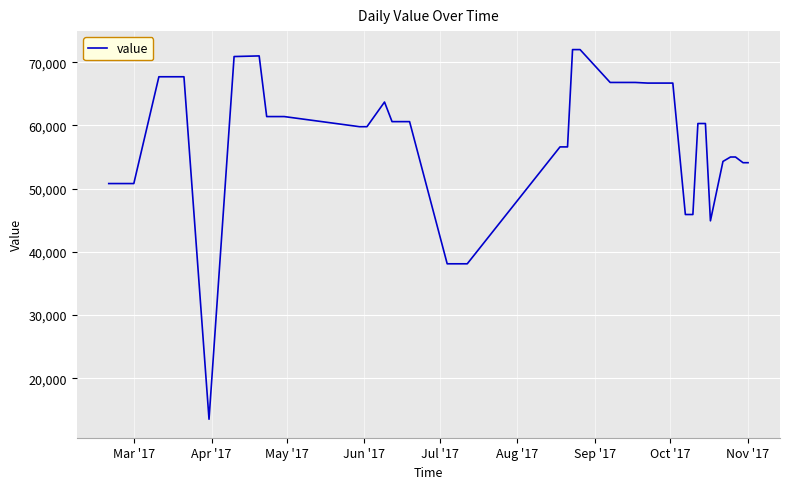

What is the maximum value shown in the chart?

72000